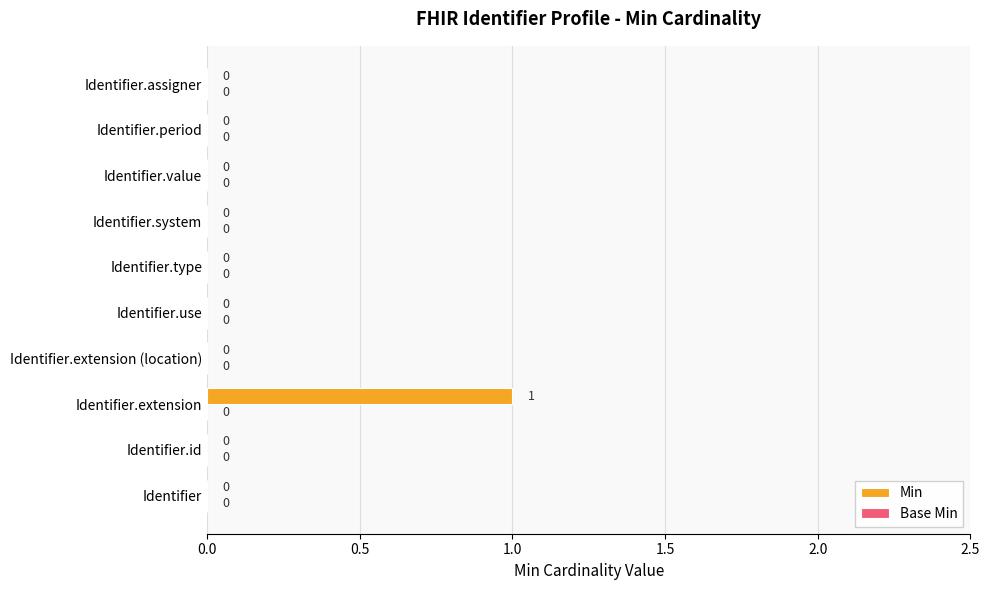

The value at Identifier.extension is 1. True or false?

True